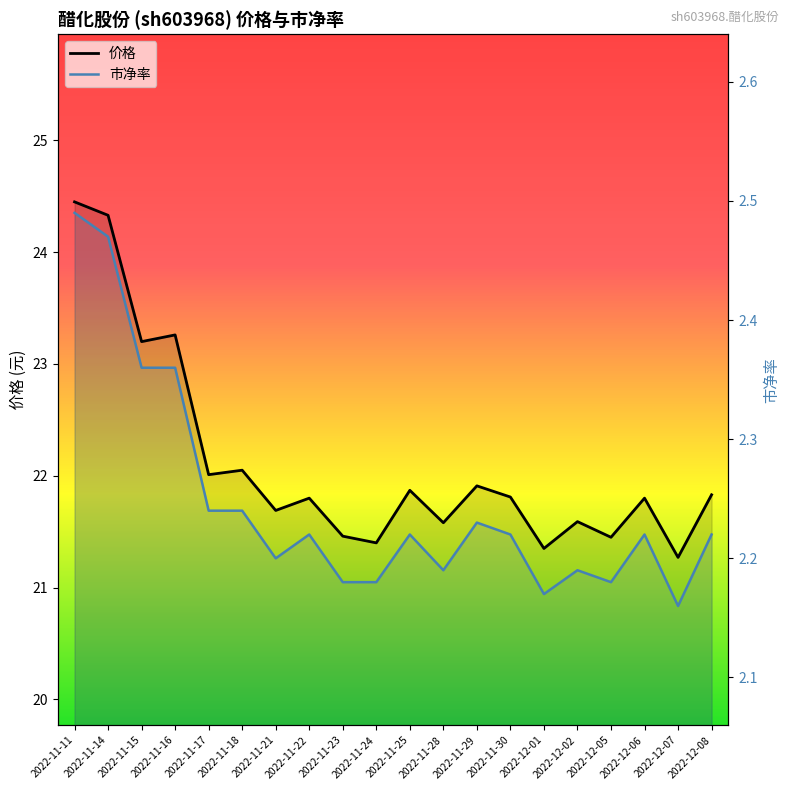

Reading left to right, list all the values displayed in this chart.

价格: 2022-11-11=24.4	2022-11-14=24.3	2022-11-15=23.2	2022-11-16=23.3	2022-11-17=22.0	2022-11-18=22.1	2022-11-21=21.7	2022-11-22=21.8	2022-11-23=21.5	2022-11-24=21.4	2022-11-25=21.9	2022-11-28=21.6	2022-11-29=21.9	2022-11-30=21.8	2022-12-01=21.4	2022-12-02=21.6	2022-12-05=21.4	2022-12-06=21.8	2022-12-07=21.3	2022-12-08=21.8
市净率: 2022-11-11=2.5	2022-11-14=2.5	2022-11-15=2.4	2022-11-16=2.4	2022-11-17=2.2	2022-11-18=2.2	2022-11-21=2.2	2022-11-22=2.2	2022-11-23=2.2	2022-11-24=2.2	2022-11-25=2.2	2022-11-28=2.2	2022-11-29=2.2	2022-11-30=2.2	2022-12-01=2.2	2022-12-02=2.2	2022-12-05=2.2	2022-12-06=2.2	2022-12-07=2.2	2022-12-08=2.2